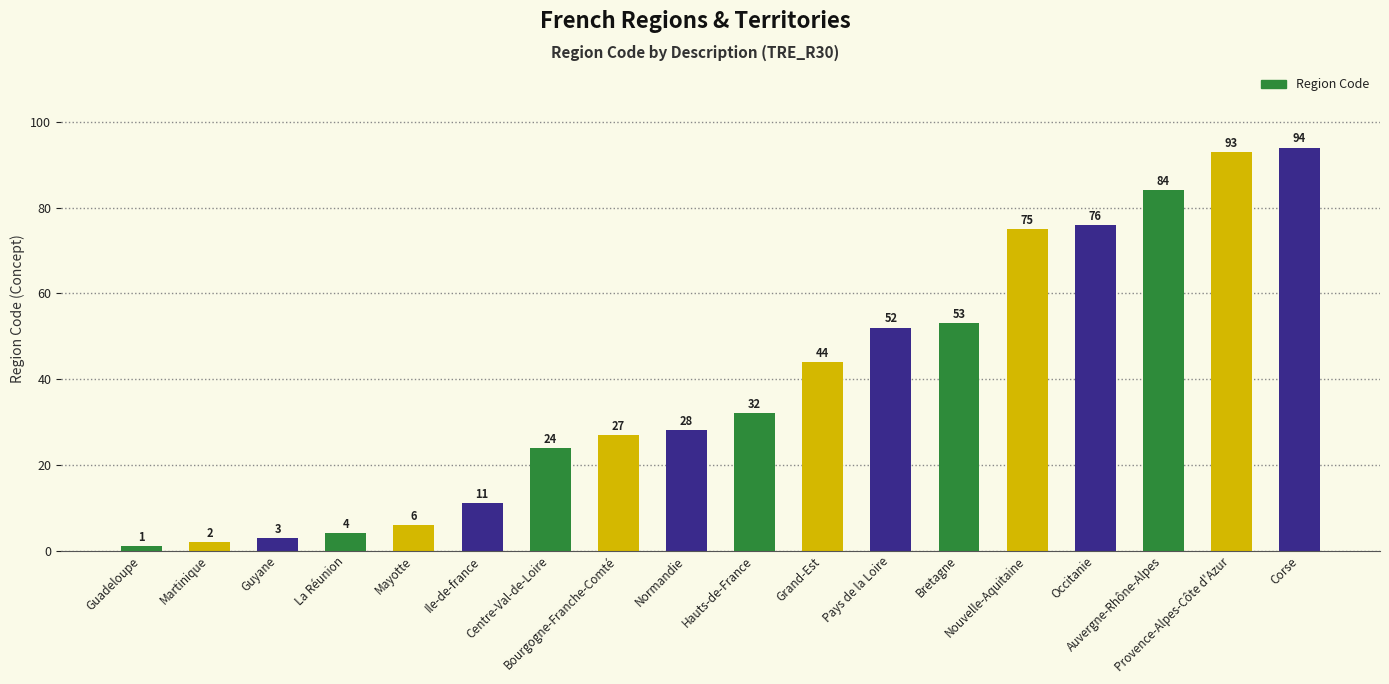

Does the chart contain any negative values?

No